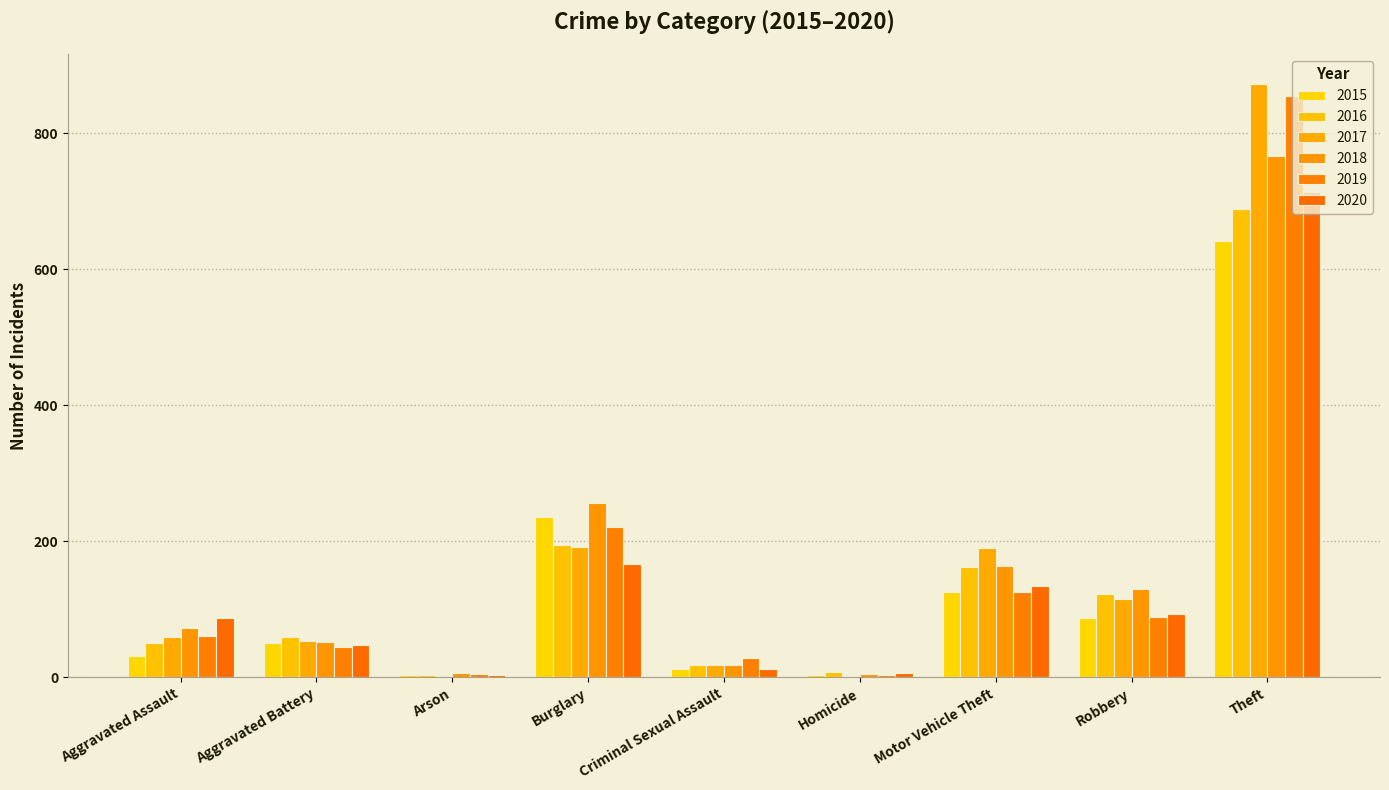

What is the label of the 3rd bar from the right?

Motor Vehicle Theft